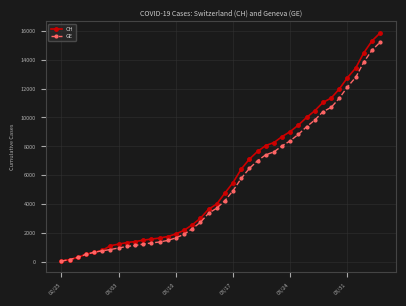

Which series has the widest spread of values?

CH